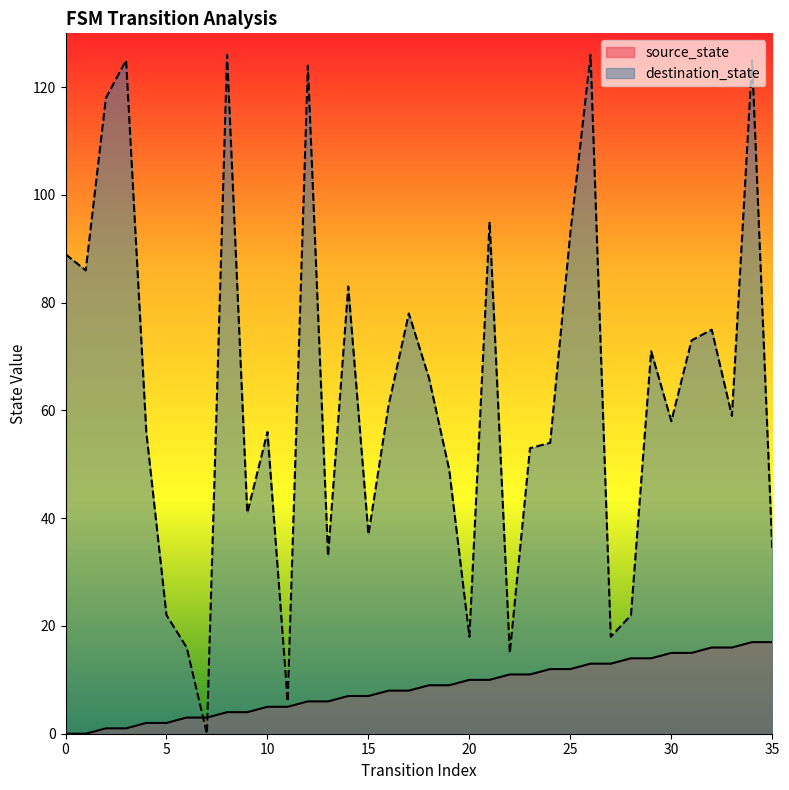

Is the value of destination_state at 24 greater than the value of source_state at 22?

Yes